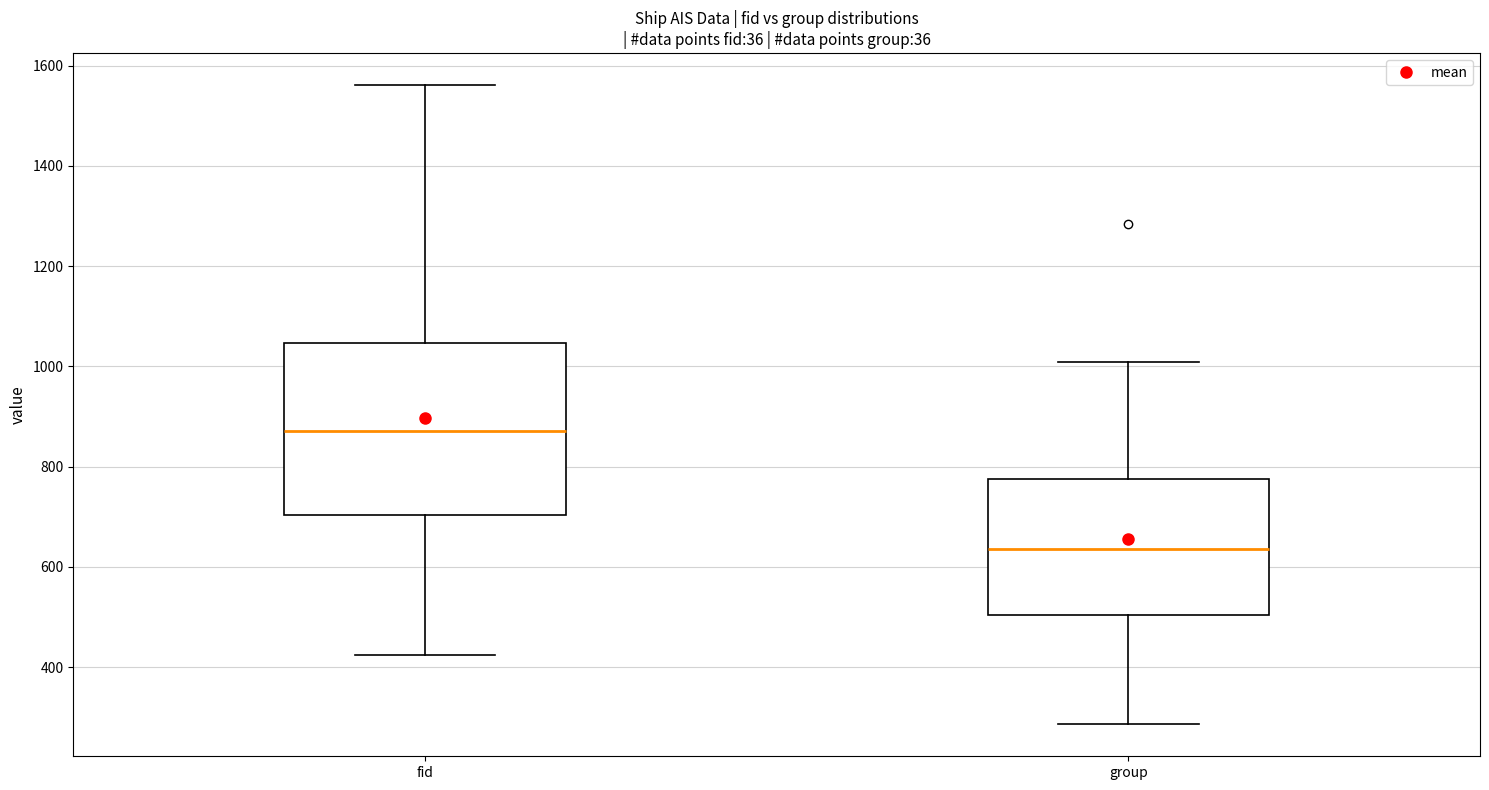

Where does the median line of the box for fid sit on the y-axis? The values are not printed on the chart, so give them approximately, as read against the axis.

880